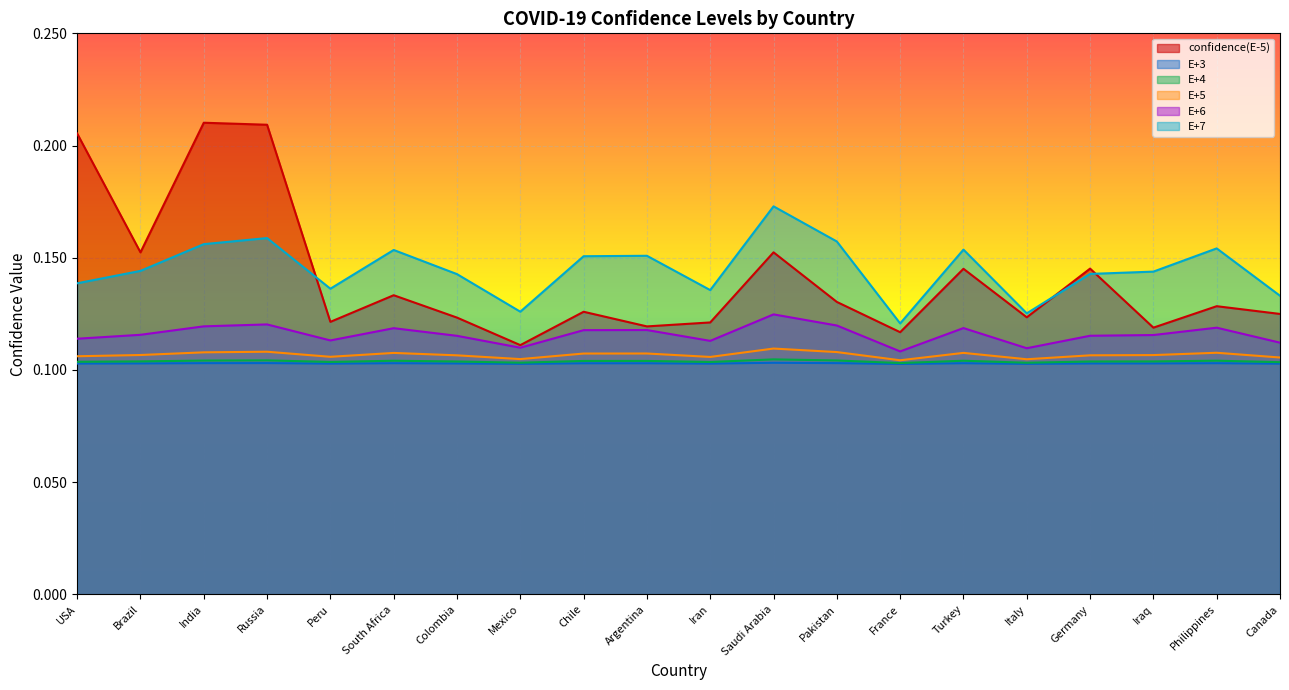

True or false: E+4 and E+3 intersect in this chart.

False